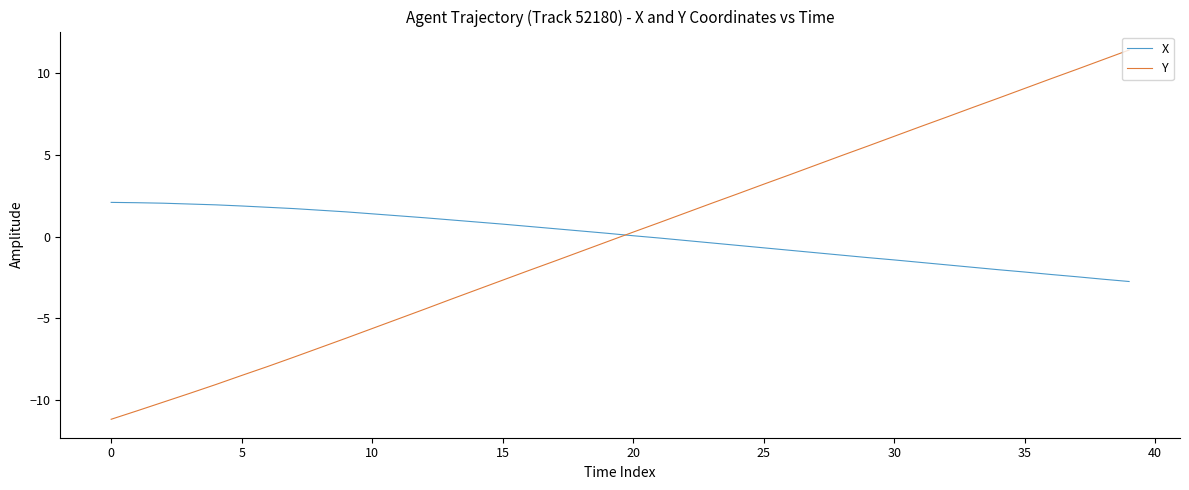

Is this an area chart (filled region under the line)?

No